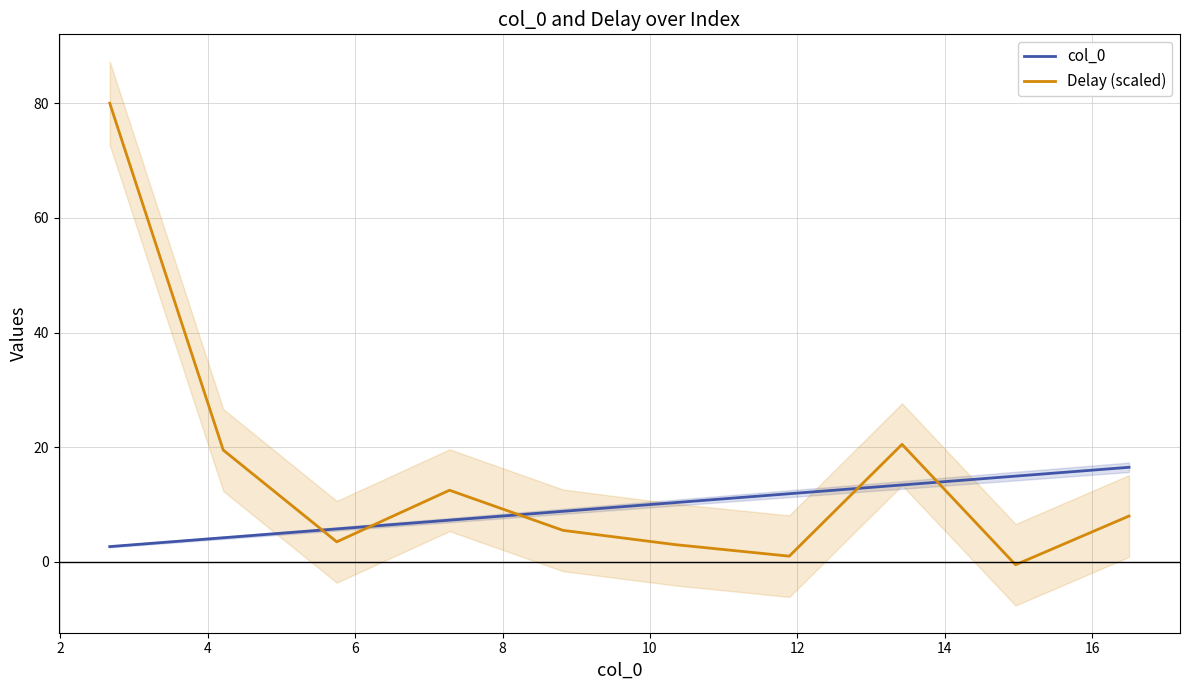

Rank the series by their average value, from highest to lowest.

Delay (scaled), col_0